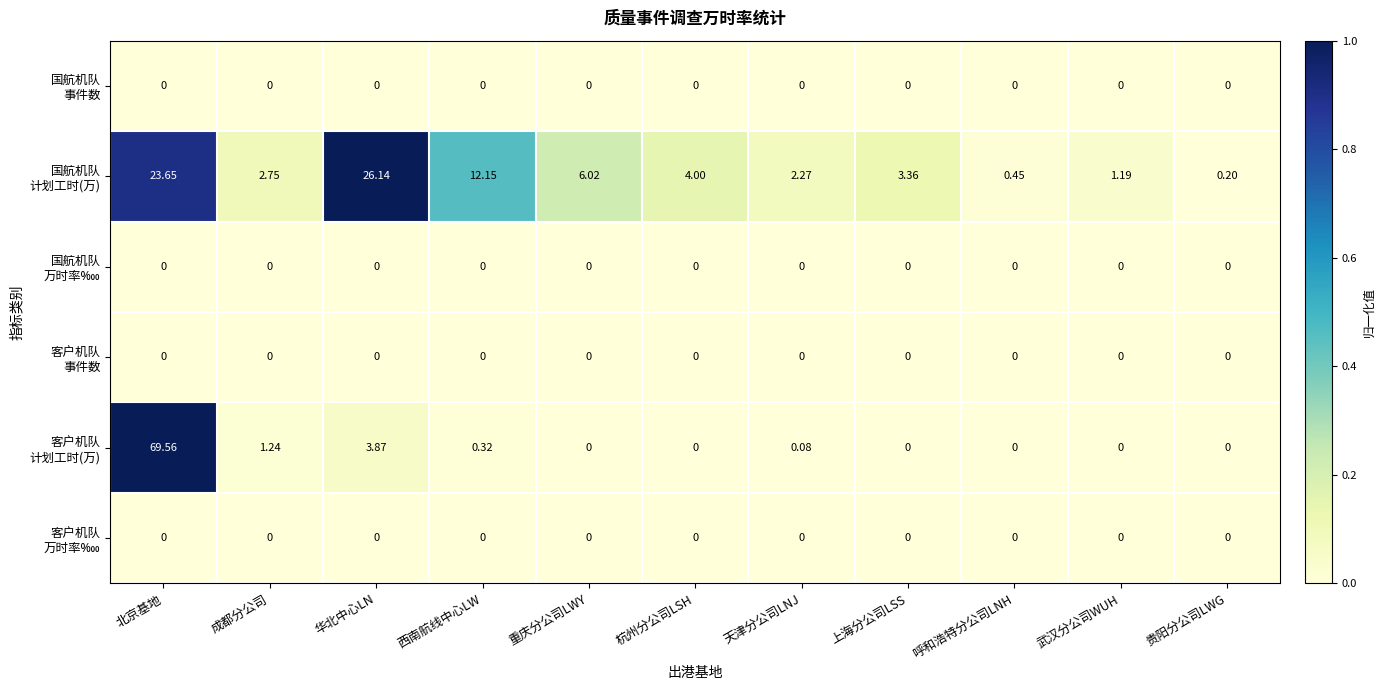

At which category is the sum across all series the highest?

北京基地